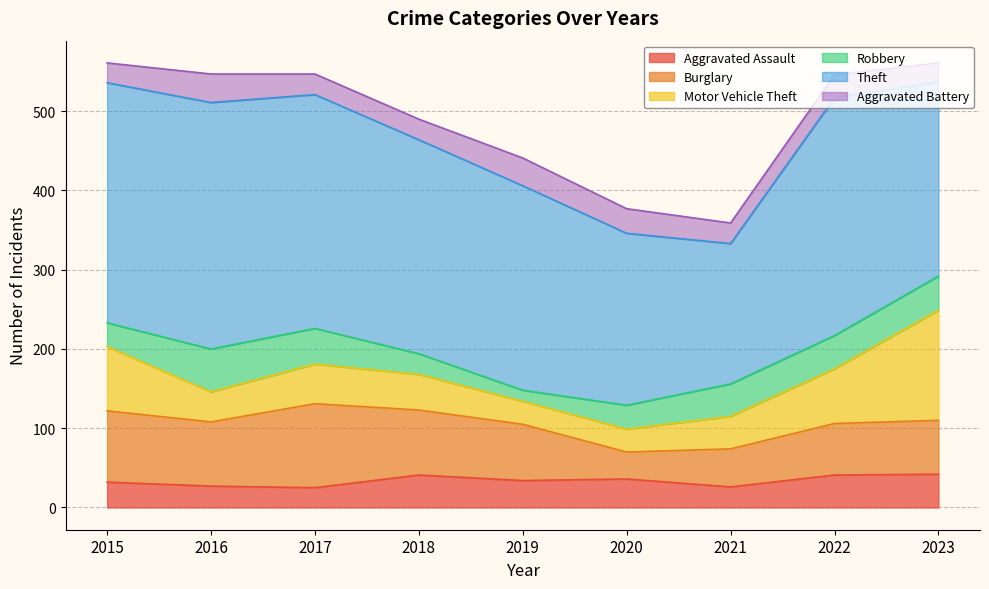

What is the difference between the Aggravated Assault values at 2016 and 2021?

1